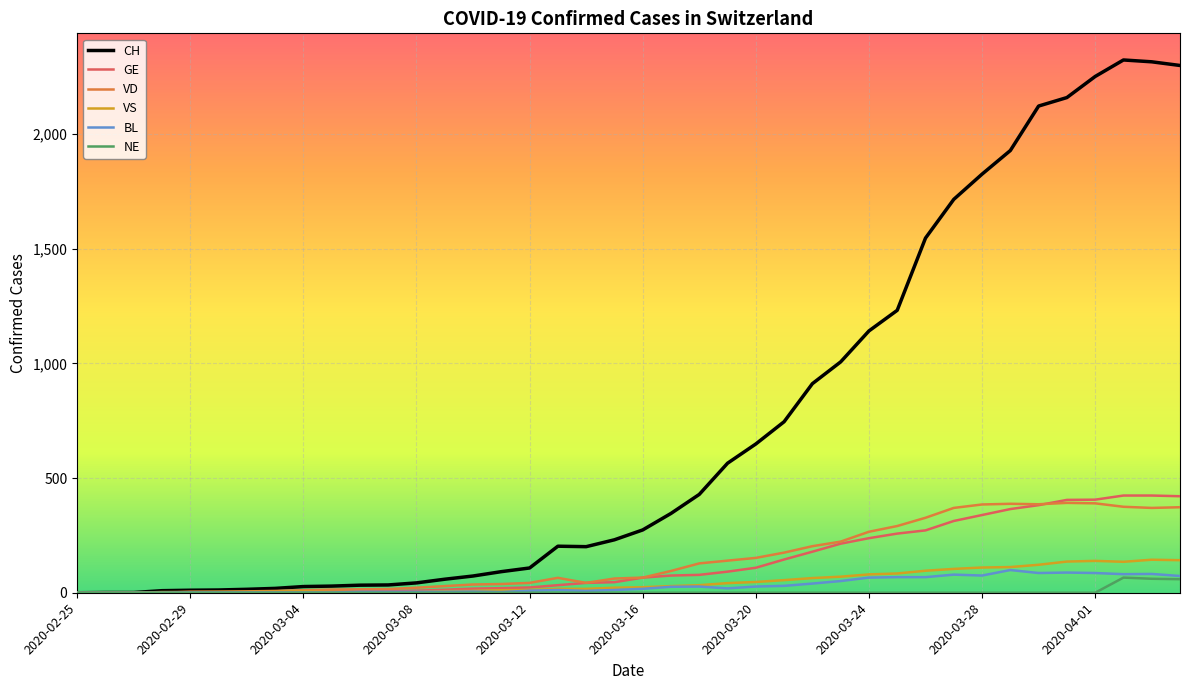

Is this an area chart (filled region under the line)?

No